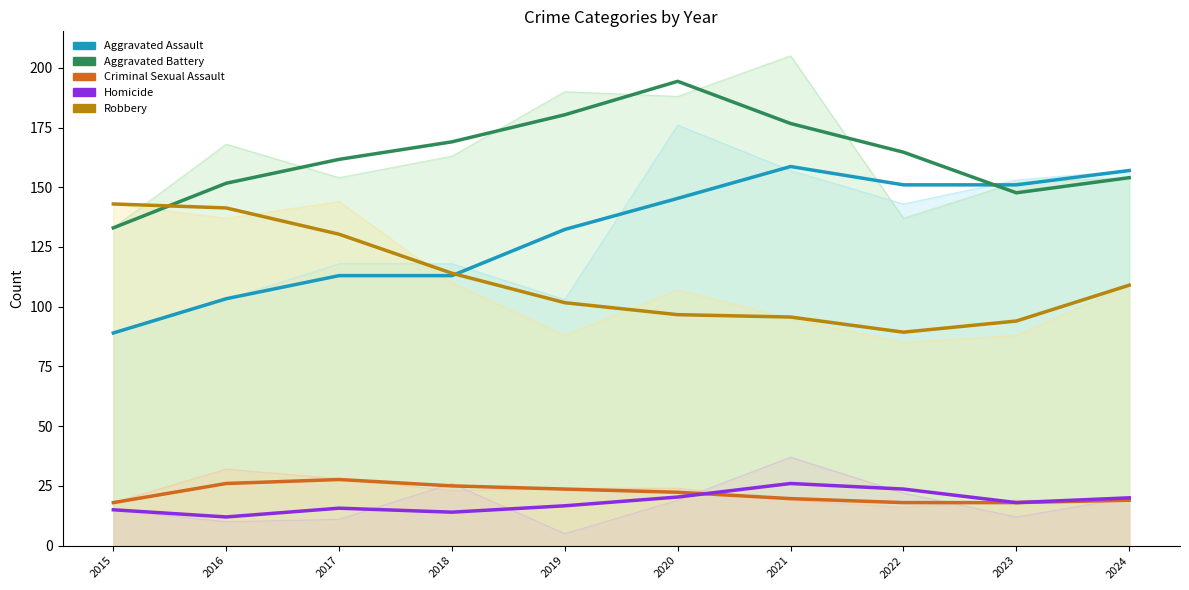

At which category does the chart reach its peak across all series?

2020